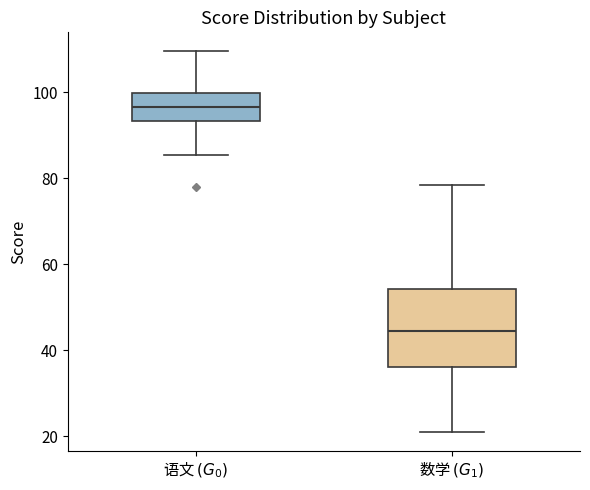

Reading left to right, read every box against the y-axis: the position of its median line, the range the box covers, and the ends of its whiskers. The values are not printed on the chart, so give them approximately, as read against the axis.

语文 $(G_0)$: median 96, box 94 to 100, whiskers 86 to 110
数学 $(G_1)$: median 44, box 36 to 54, whiskers 22 to 78